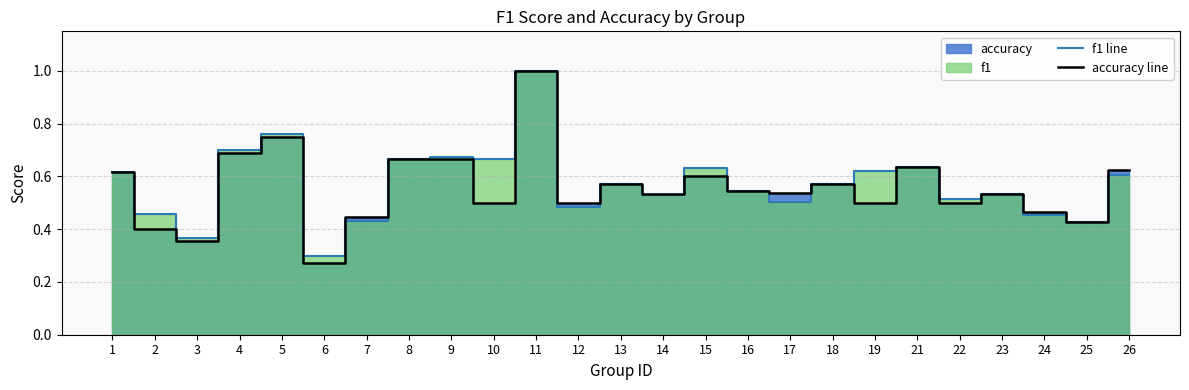

Which series has the widest spread of values?

accuracy line